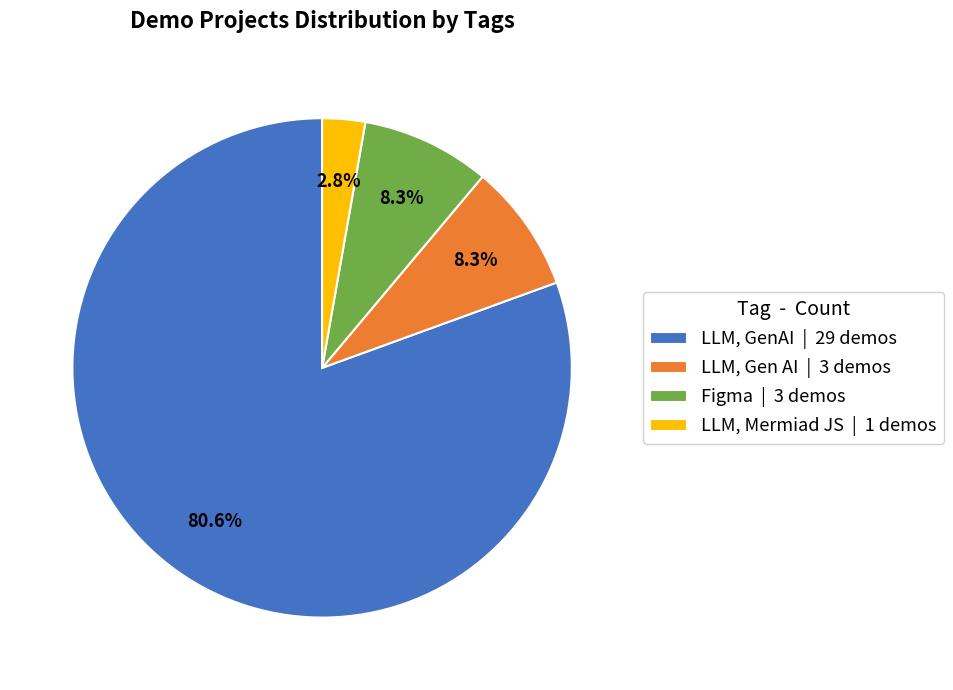

Which has a higher value, LLM, Gen AI | 3 demos or LLM, GenAI | 29 demos?

LLM, GenAI | 29 demos